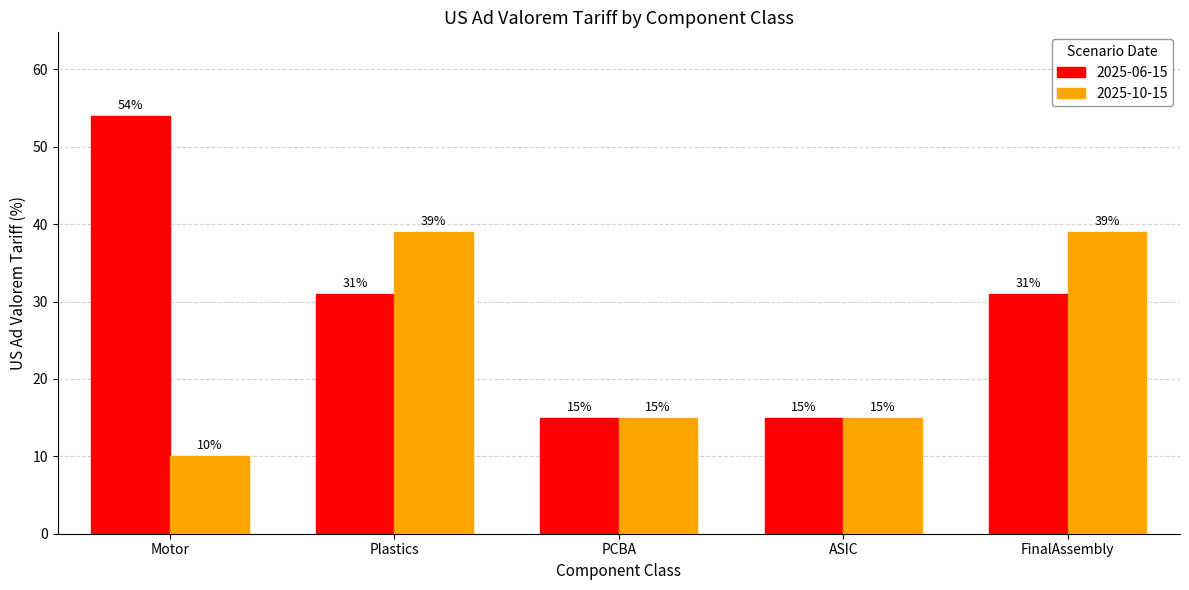

At how many categories does at least one series exceed 27?

3